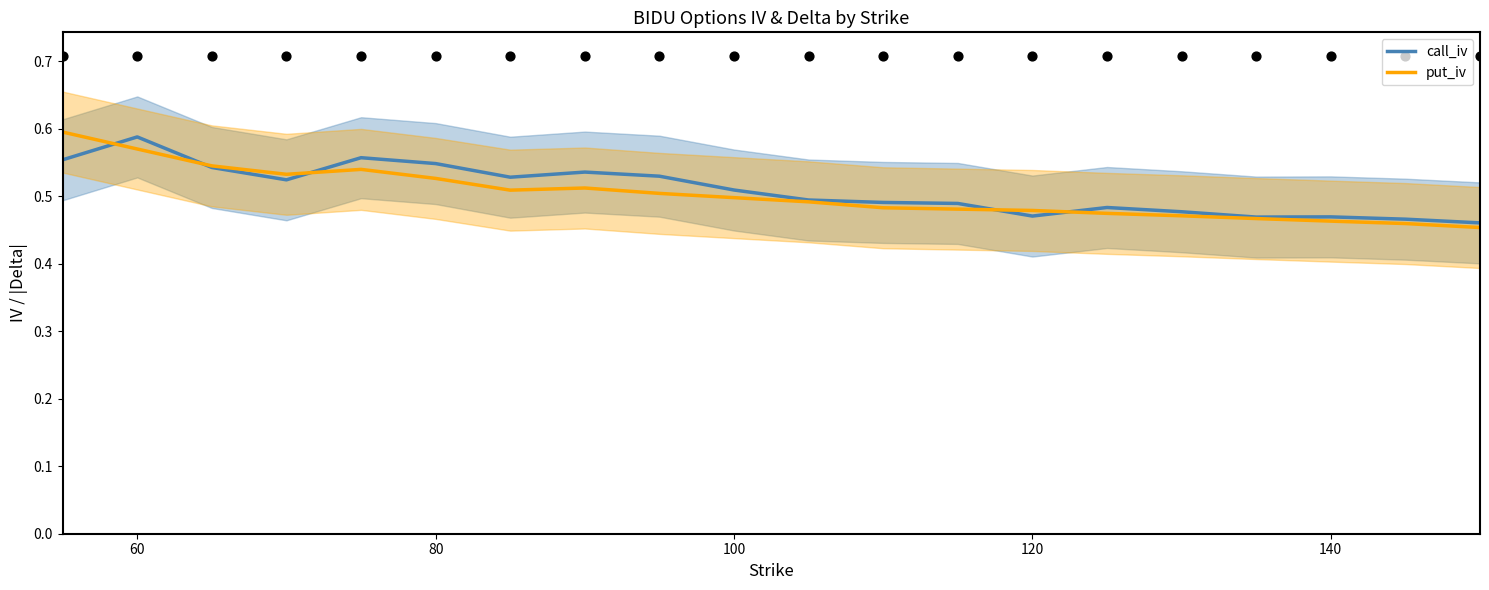

At how many categories does at least one series exceed 0?

20